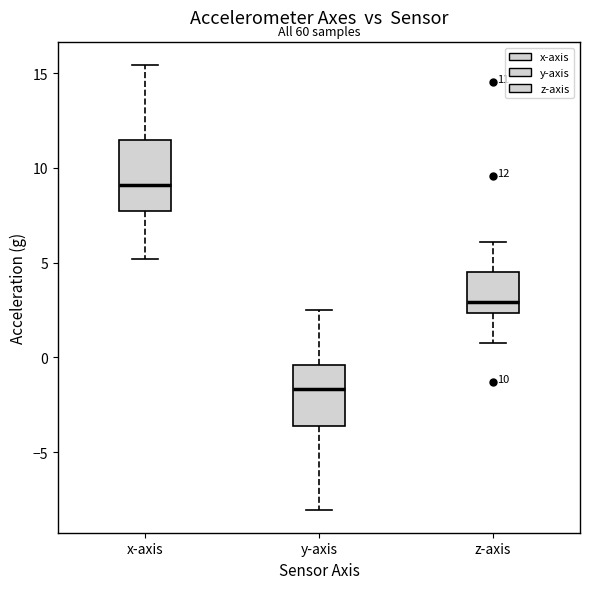

Which box's median line is the highest?

x-axis